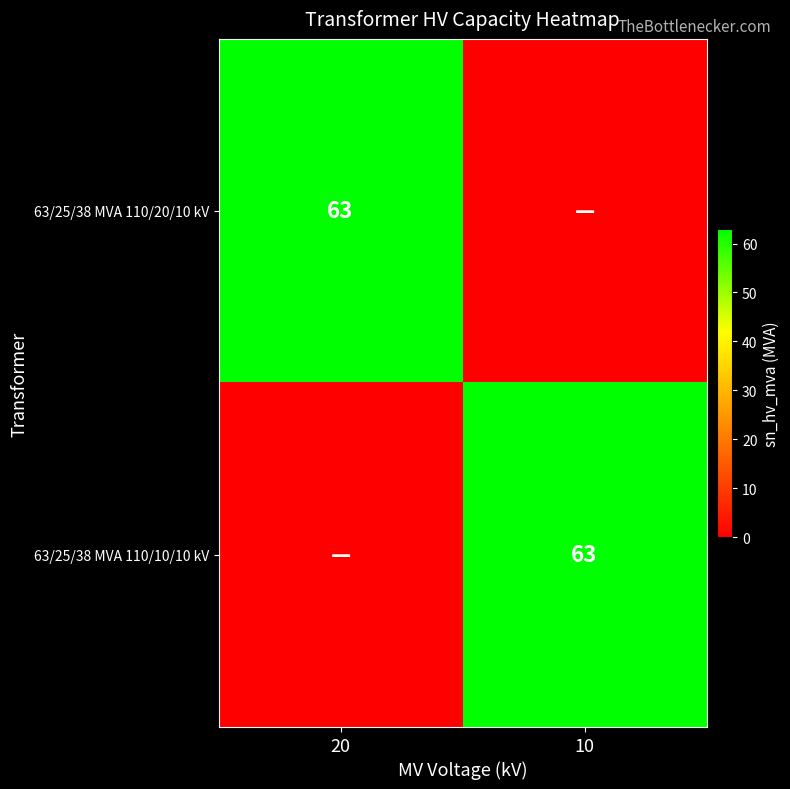

Is it true that 63/25/38 MVA 110/20/10 kV equals 63 at 20?

True